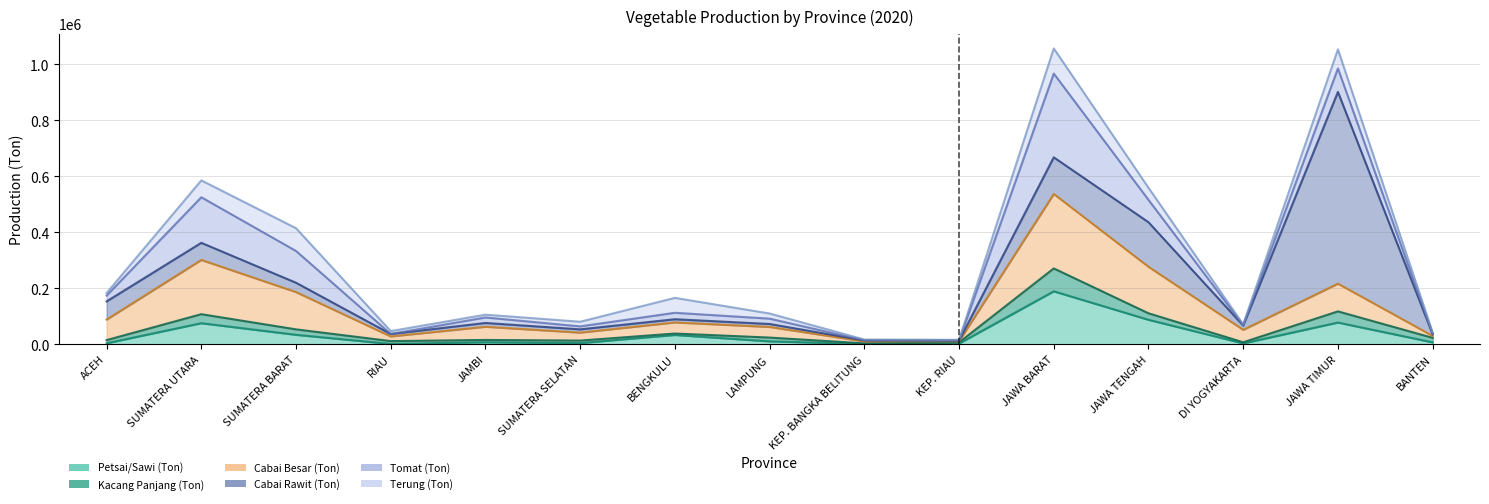

How many distinct data groups are displayed?

6